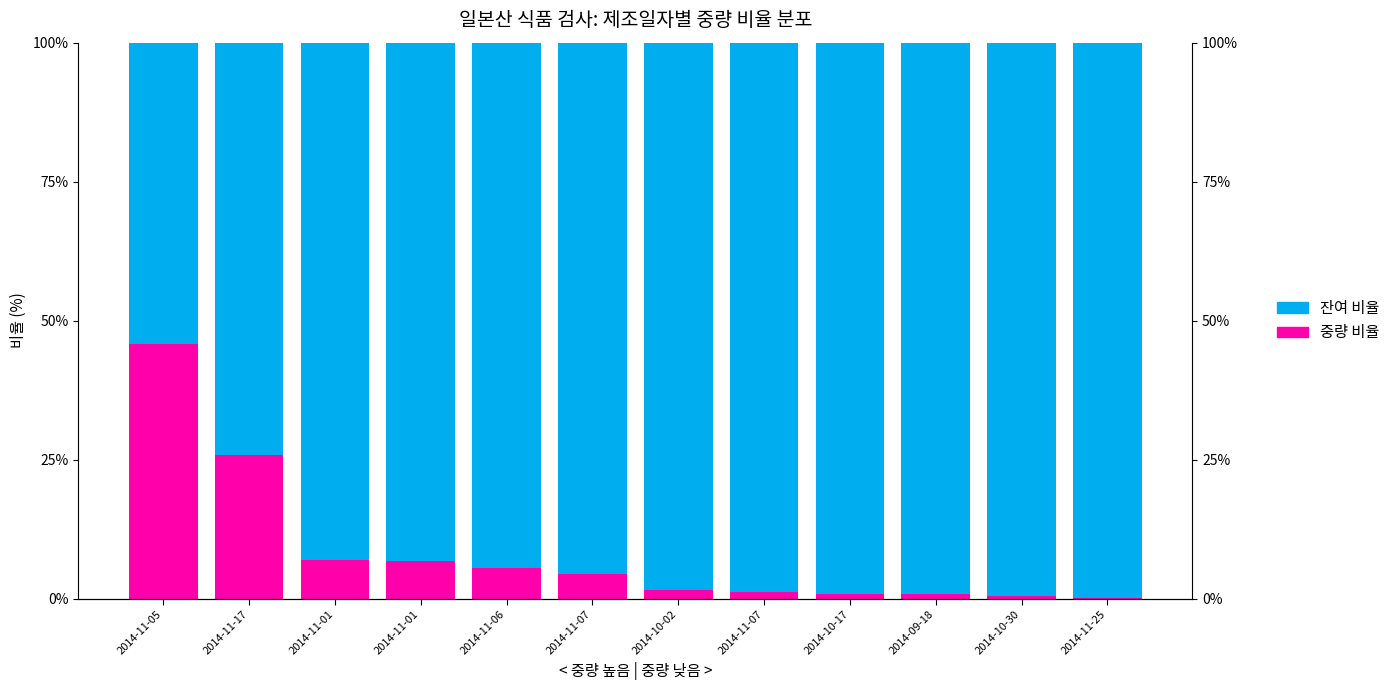

How many groups of bars are there?

12